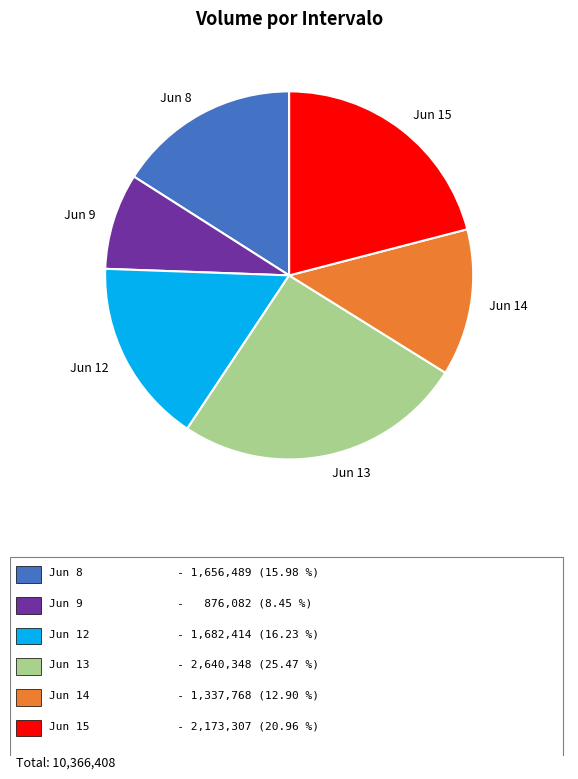

Is it true that Jun 8 is 28% of the pie?

False